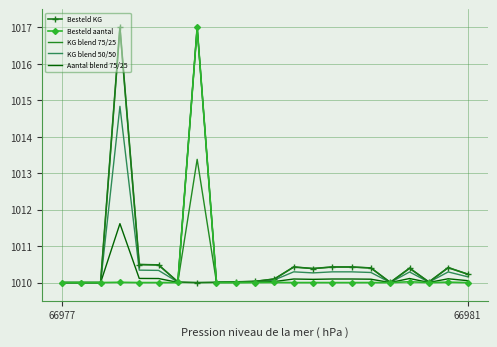

What is the lowest value of the KG blend 75/25 series?

1010.0